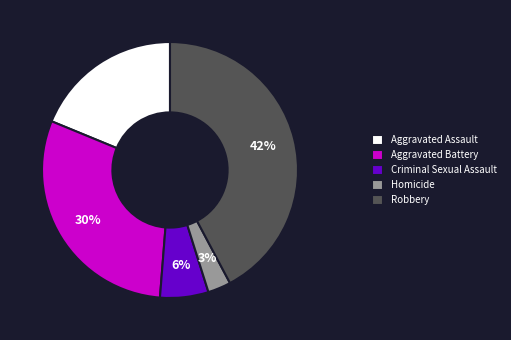

To the nearest percent, what is the average slice percentage?

20%